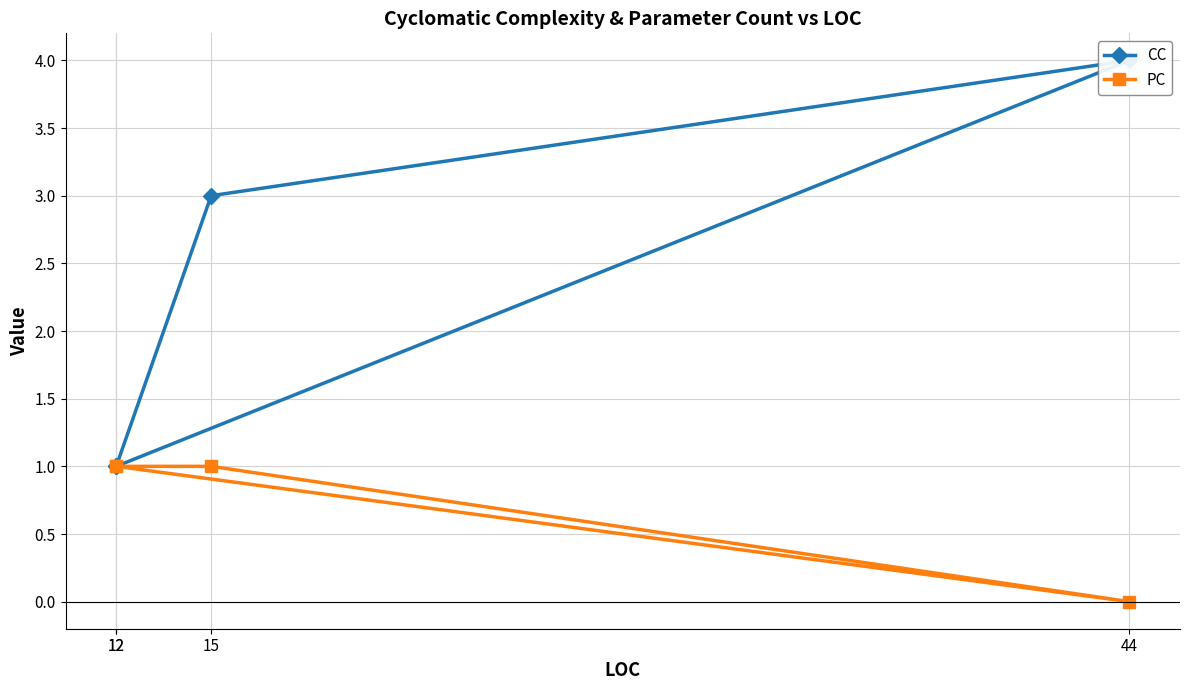

What is the maximum value for PC?

1